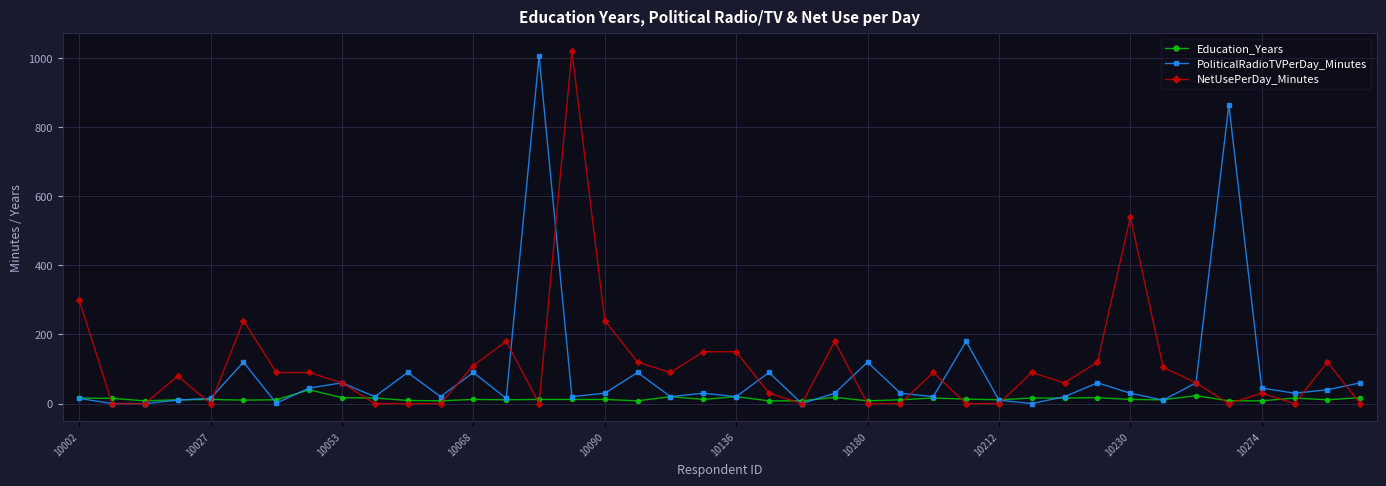

True or false: PoliticalRadioTVPerDay_Minutes has more than 0 interior local peaks.

True